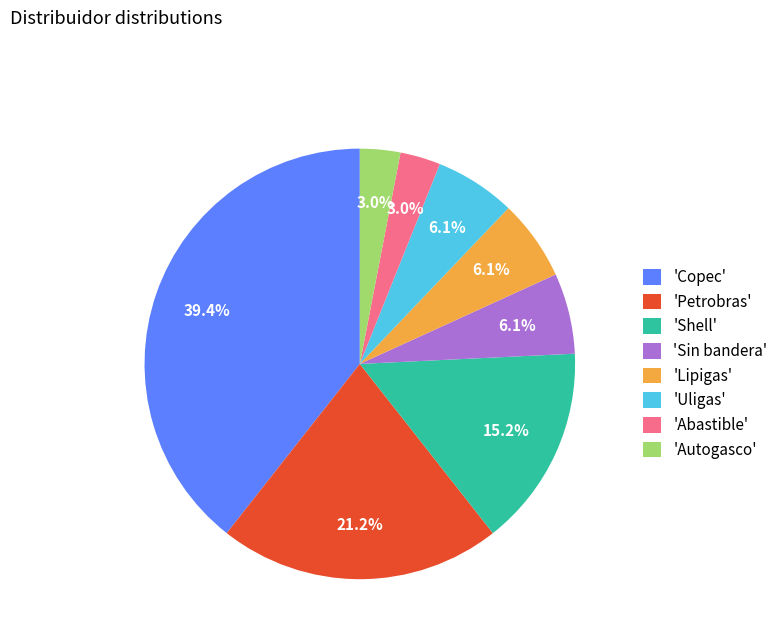

Which slice is the largest?

'Copec'